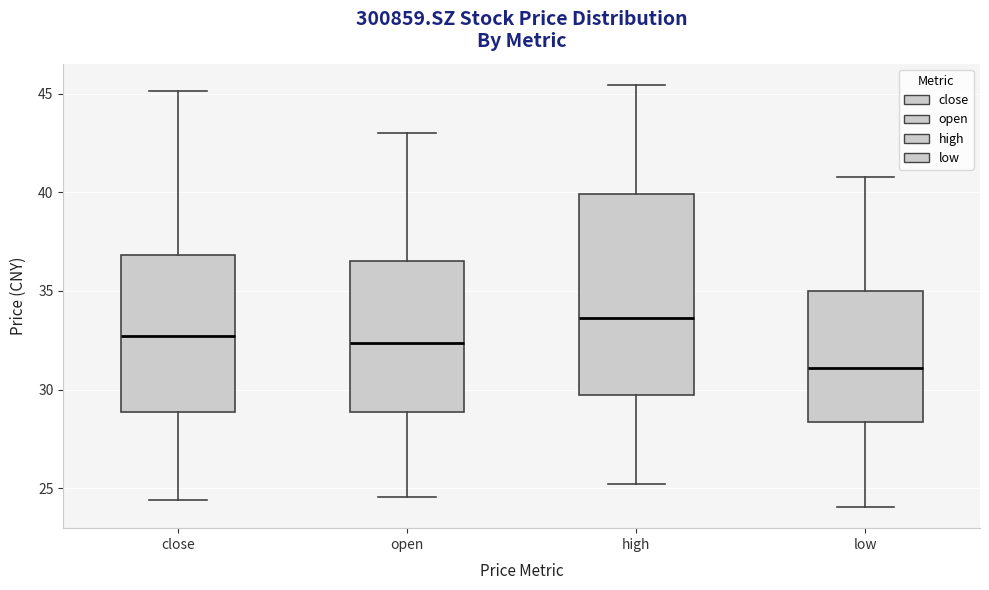

Reading left to right, transcribe this box plot: for each box, give where its median line is, the range the box spans, and where its two whiskers end, as read against the y-axis. The values are not printed on the chart, so give them approximately, as read against the axis.

close: median 32.5, box 29.0 to 37.0, whiskers 24.5 to 45.0
open: median 32.5, box 29.0 to 36.5, whiskers 24.5 to 43.0
high: median 33.5, box 29.5 to 40.0, whiskers 25.0 to 45.5
low: median 31.0, box 28.5 to 35.0, whiskers 24.0 to 41.0